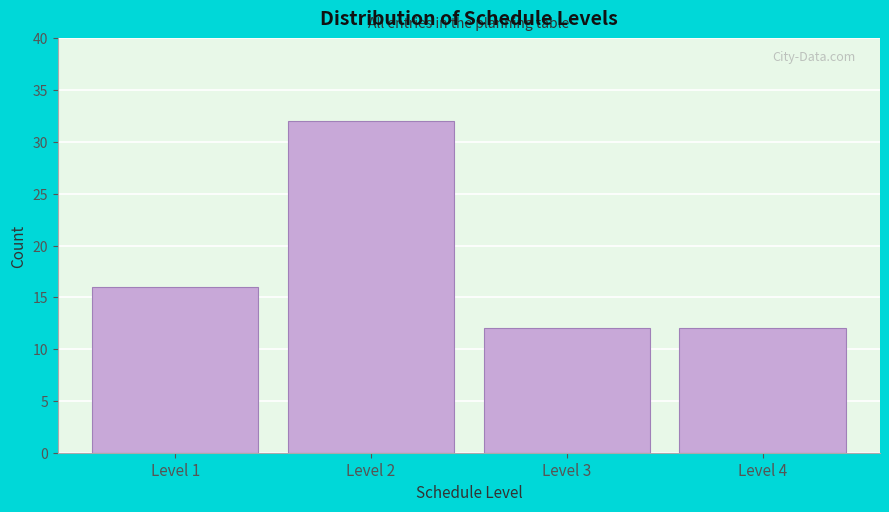

Reading left to right, extract all data points from this chart.

16	32	12	12